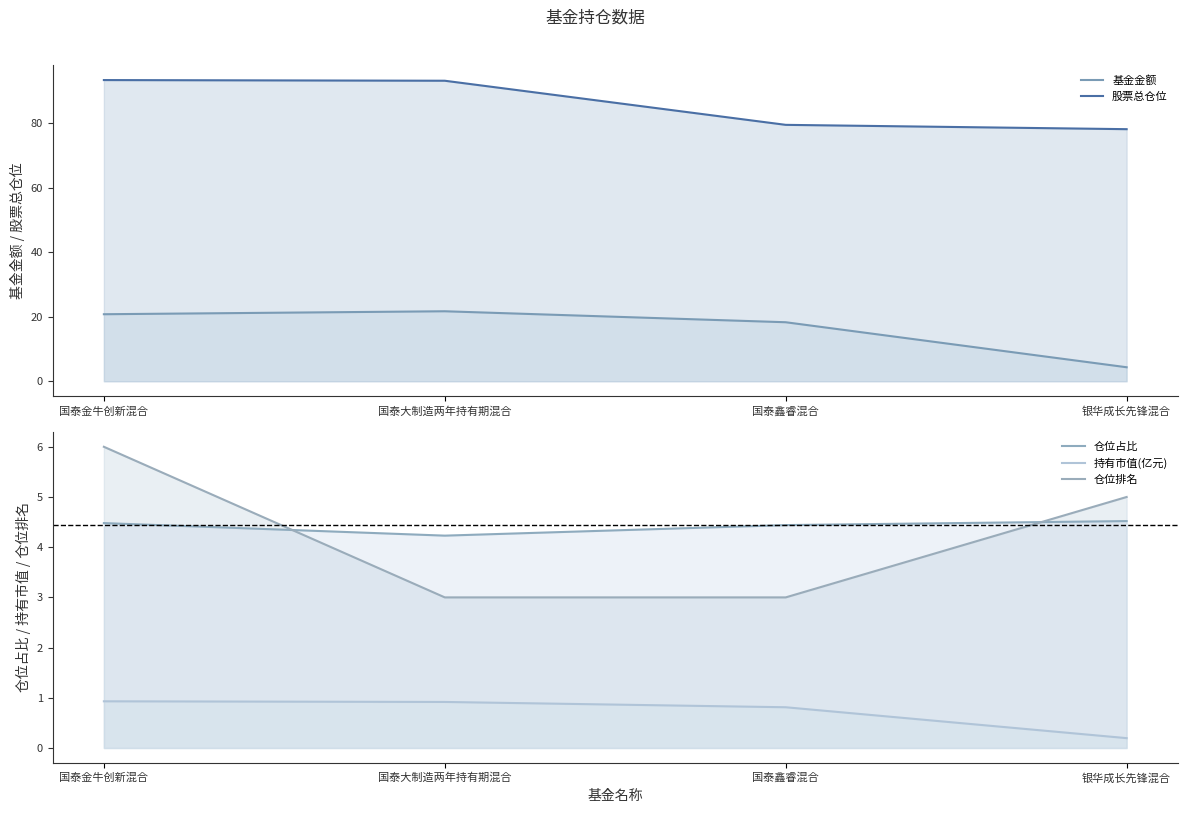

How many values in the 仓位排名 series are below 5?

2